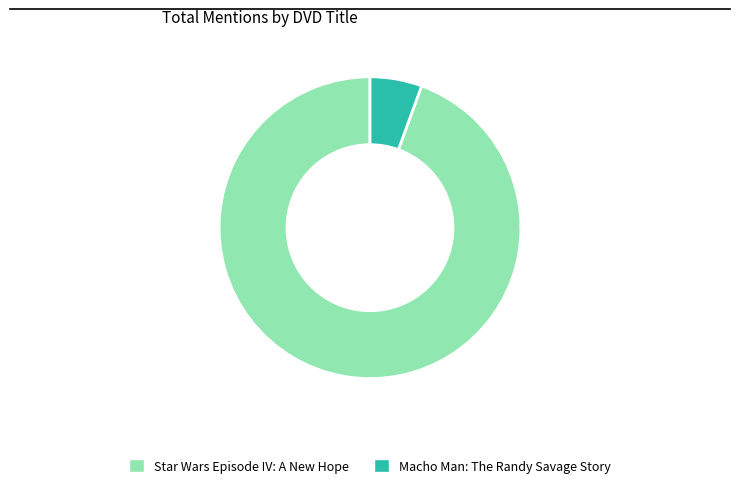

Does Star Wars Episode IV: A New Hope account for over 50% of the chart?

Yes